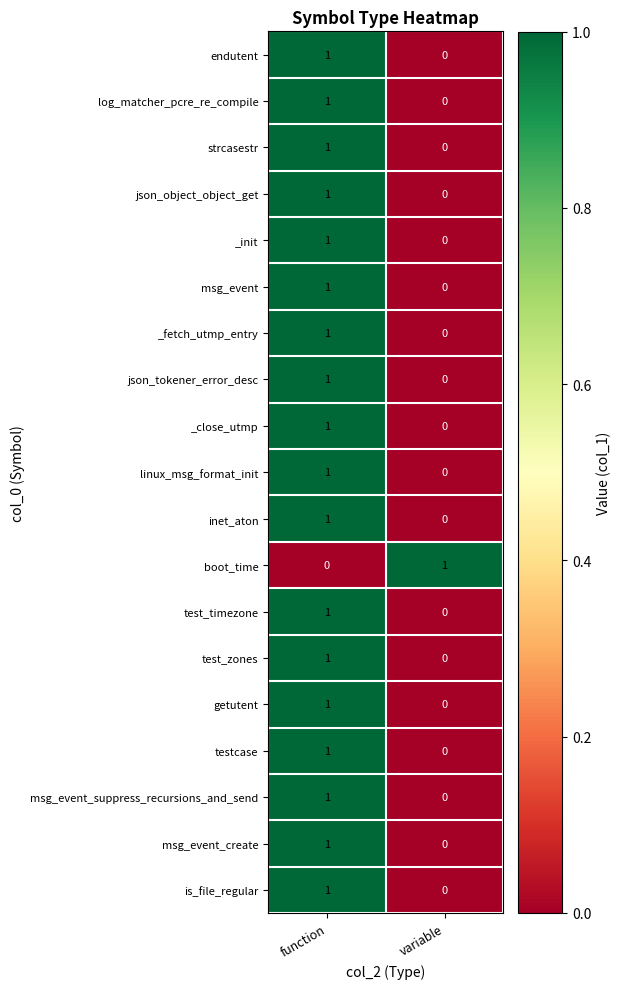

The getutent series shows 1 at function. True or false?

True